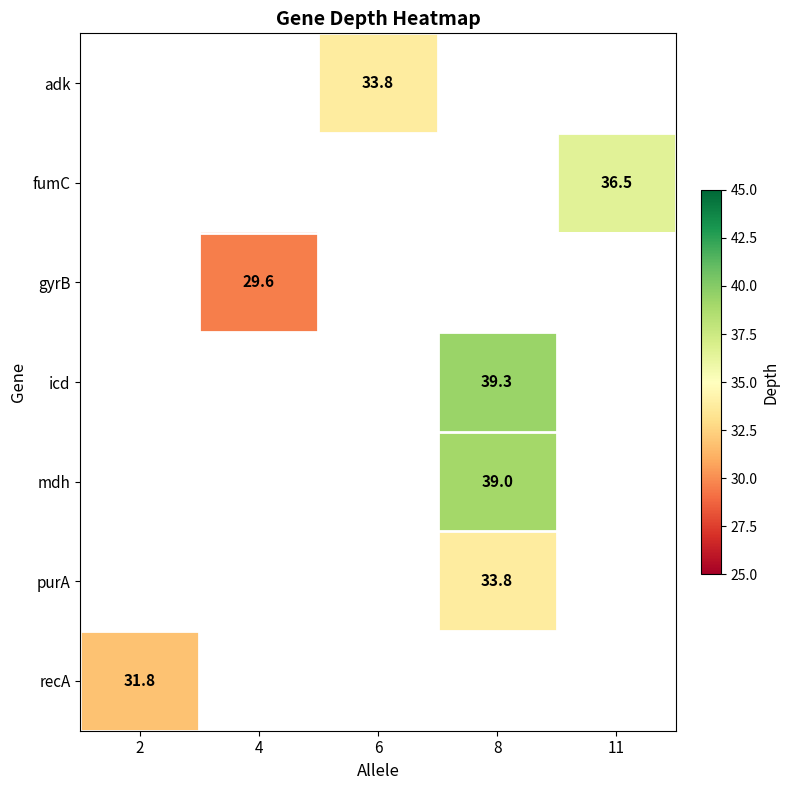

The value of adk at 6 is 49.4. True or false?

False